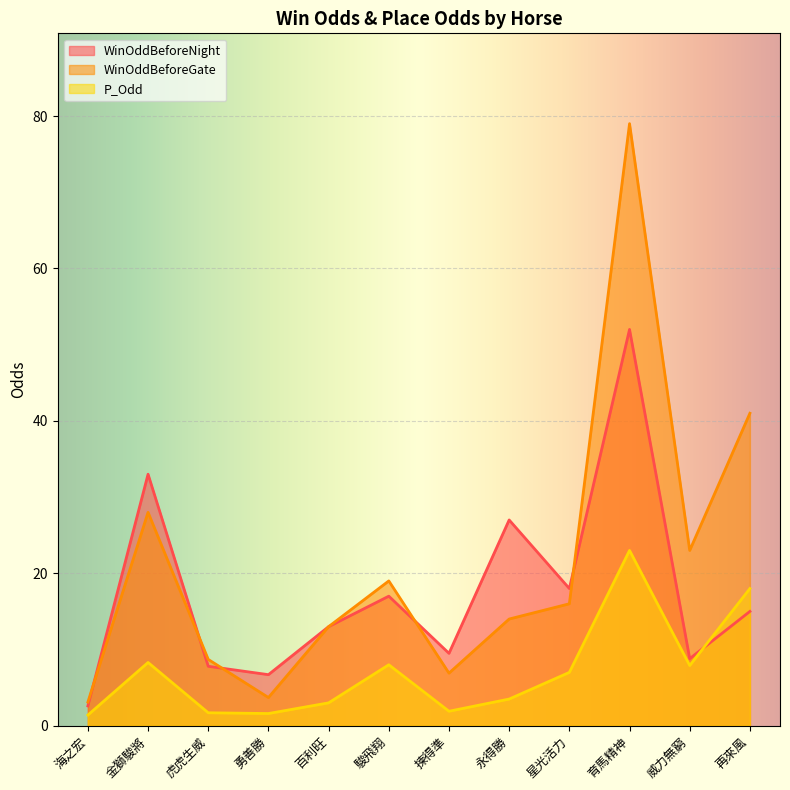

The value of WinOddBeforeNight at 永得勝 is 27.0. True or false?

True